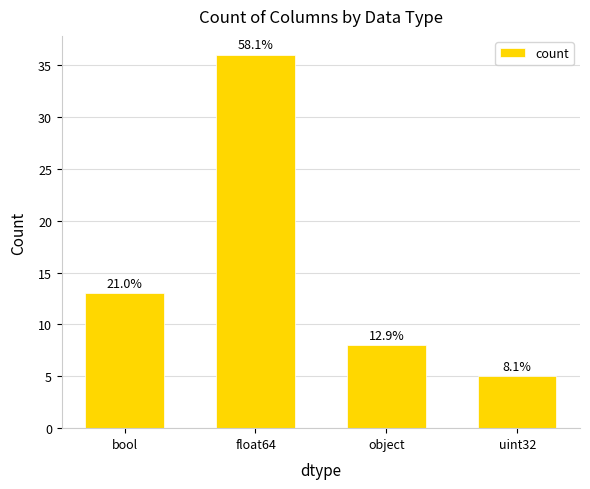

Does the chart contain any negative values?

No